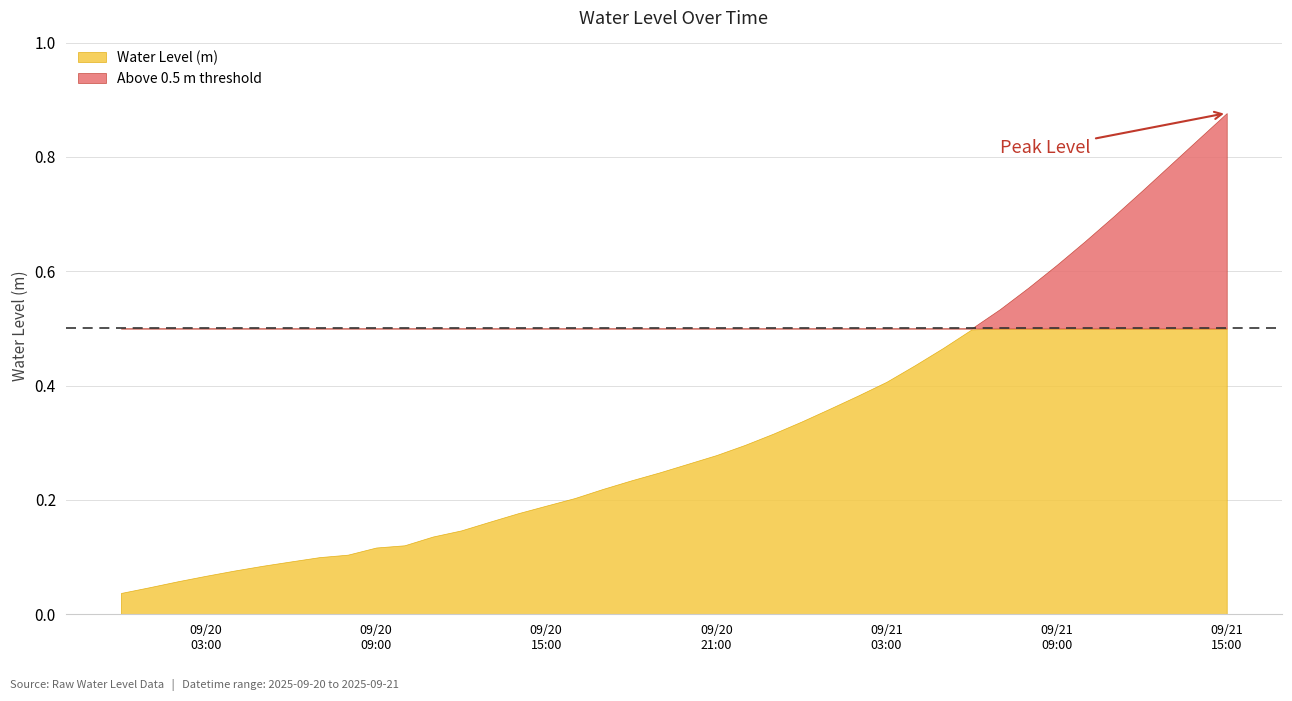

What is the difference between the maximum and minimum values?

0.8